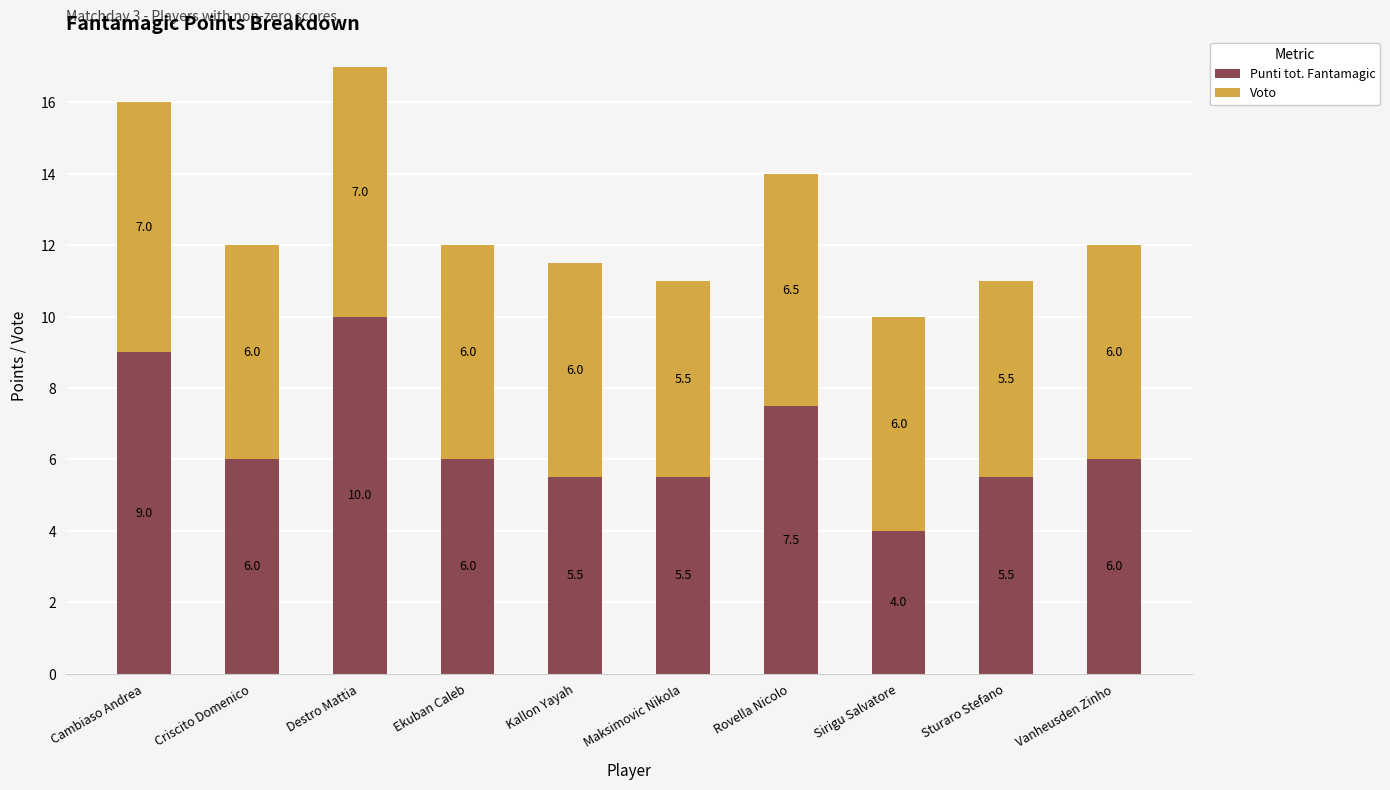

Is it true that Punti tot. Fantamagic equals 5.5 at Maksimovic Nikola?

True